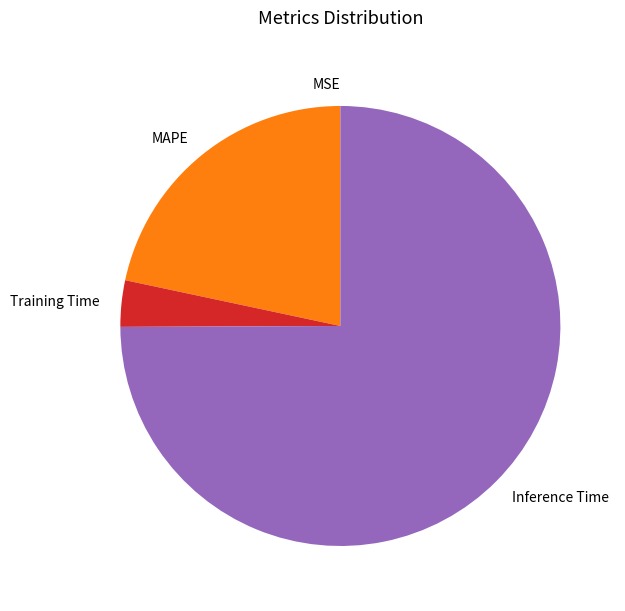

Which category has the biggest portion of the pie?

Inference Time